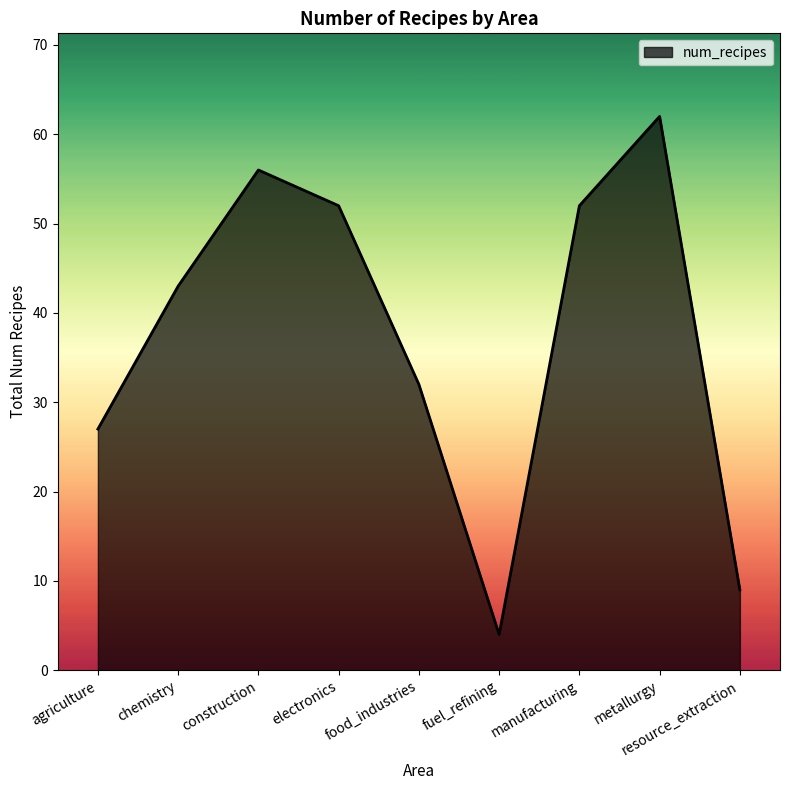

Read the value at agriculture, to the nearest 10.

30